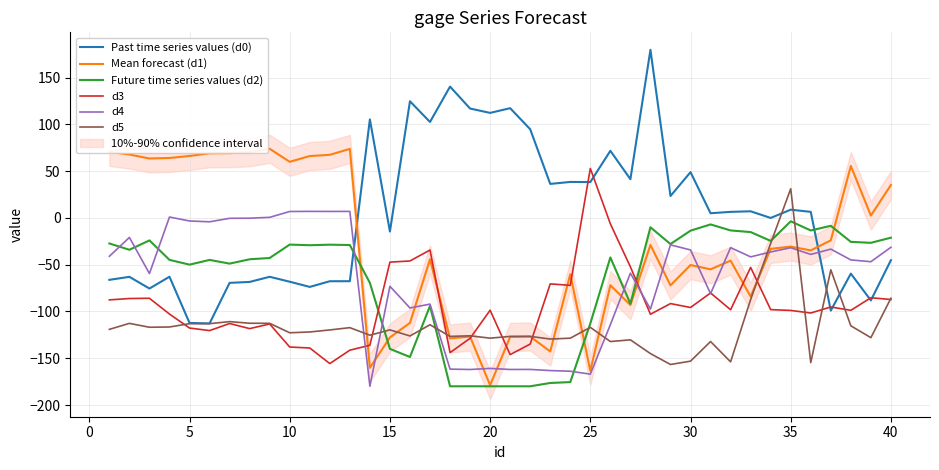

List the series in order of their peak value, highest first.

Past time series values (d0), Mean forecast (d1), d3, d5, d4, Future time series values (d2)